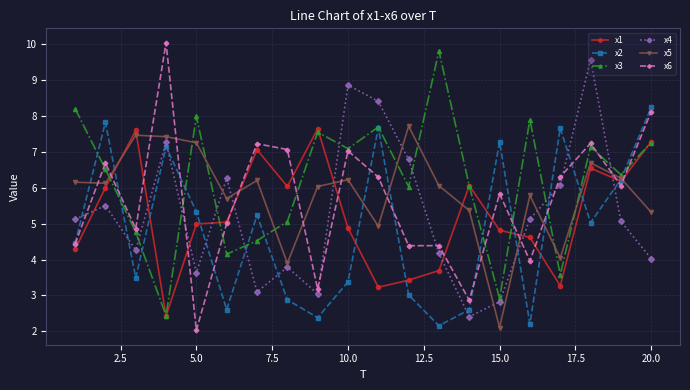

What is the maximum value shown in the chart?

10.0